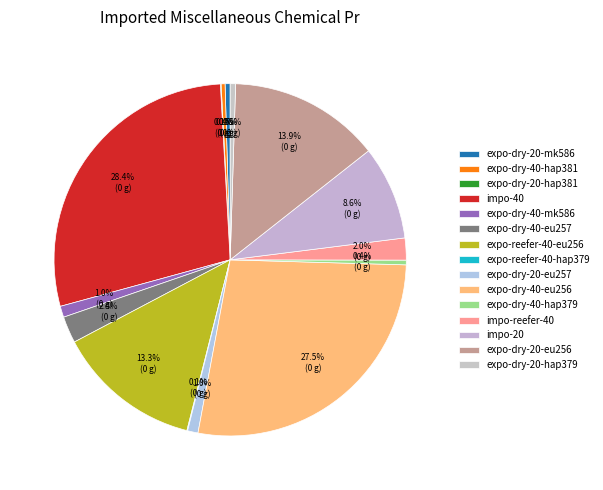

Is there a majority slice in this chart?

No